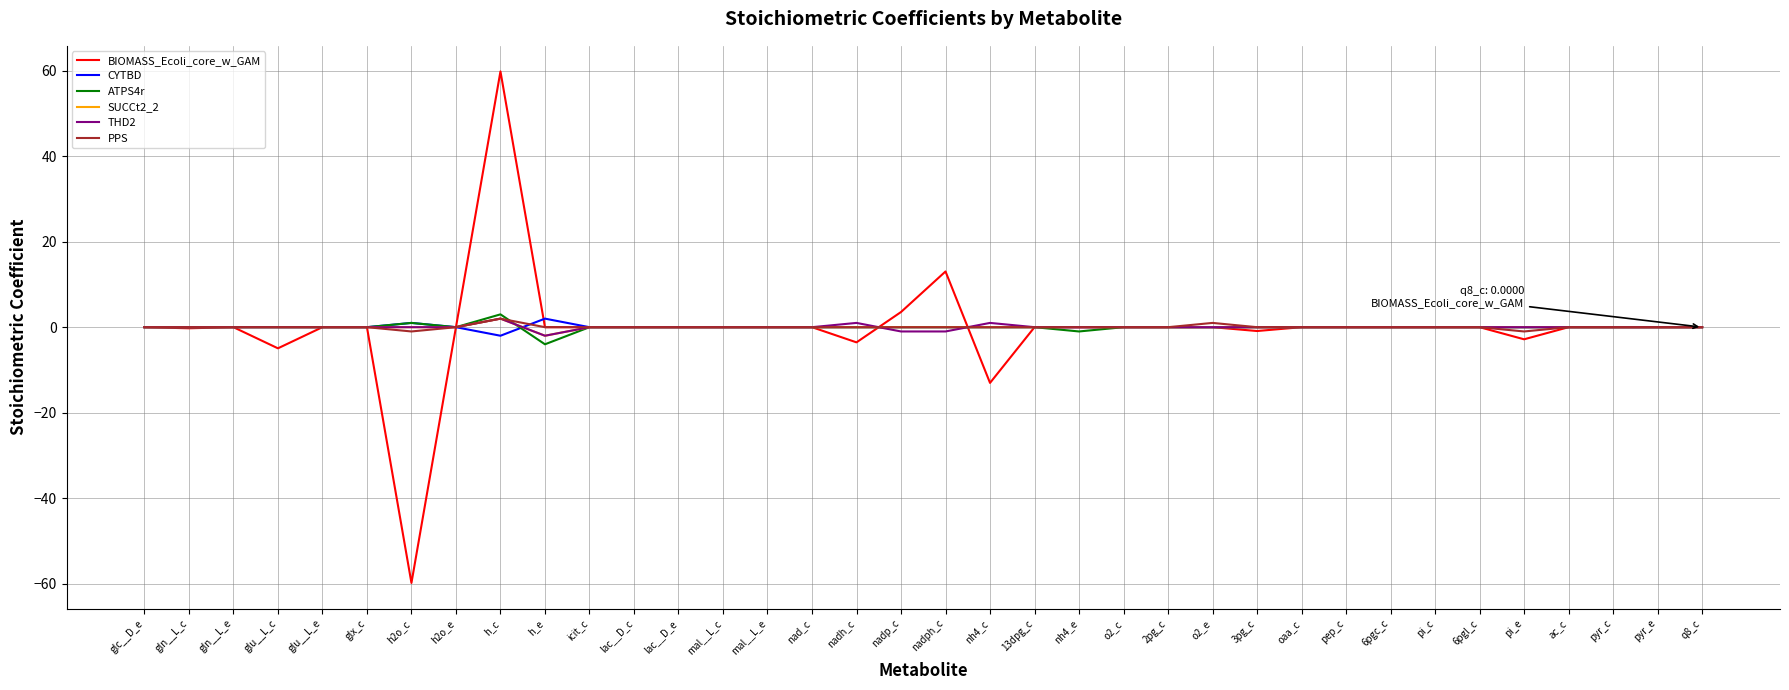

At which category is the sum across all series the highest?

h_c